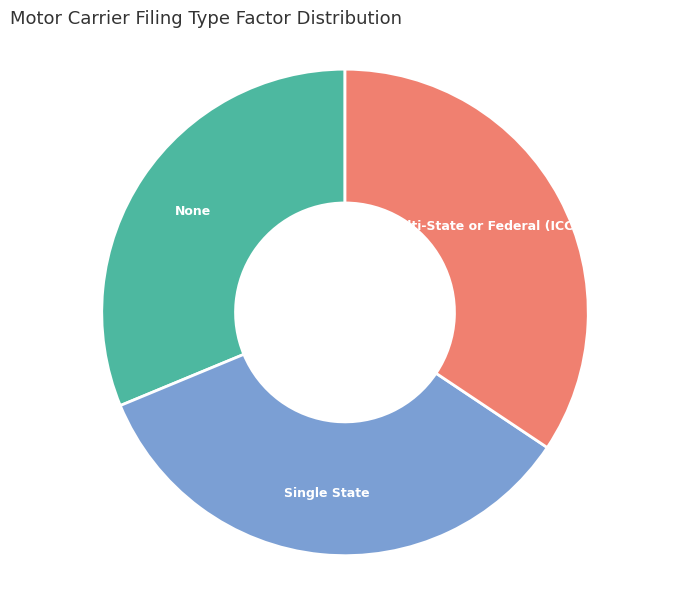

Does Multi-State or Federal (ICC/FHWA) represent more than half of the total?

No